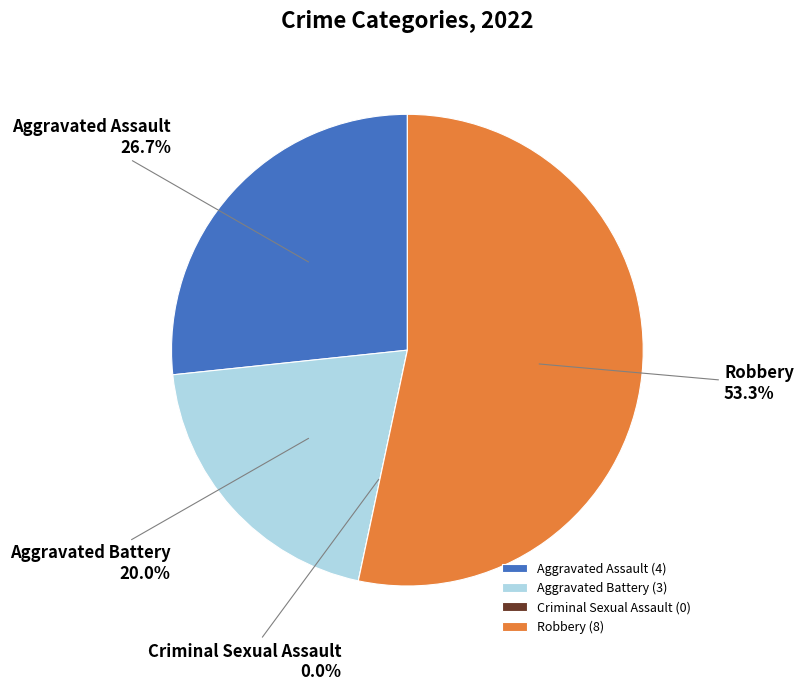

How many segments does this pie chart have?

4